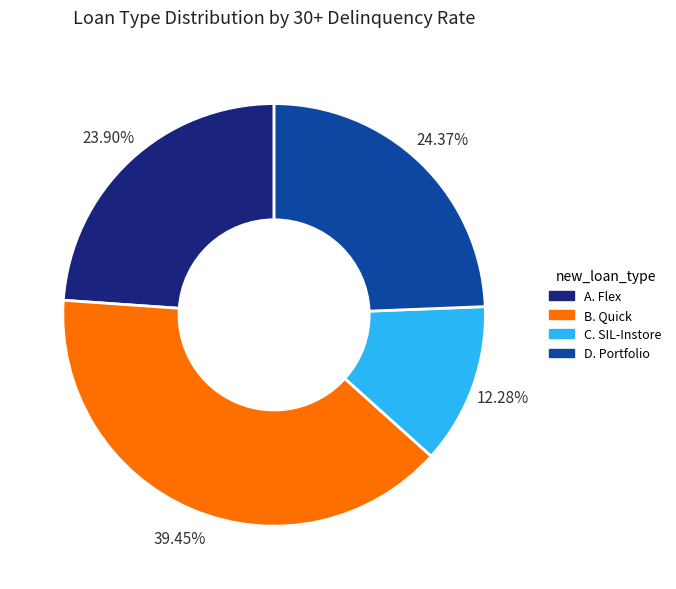

Which category has the smallest portion of the pie?

C. SIL-Instore